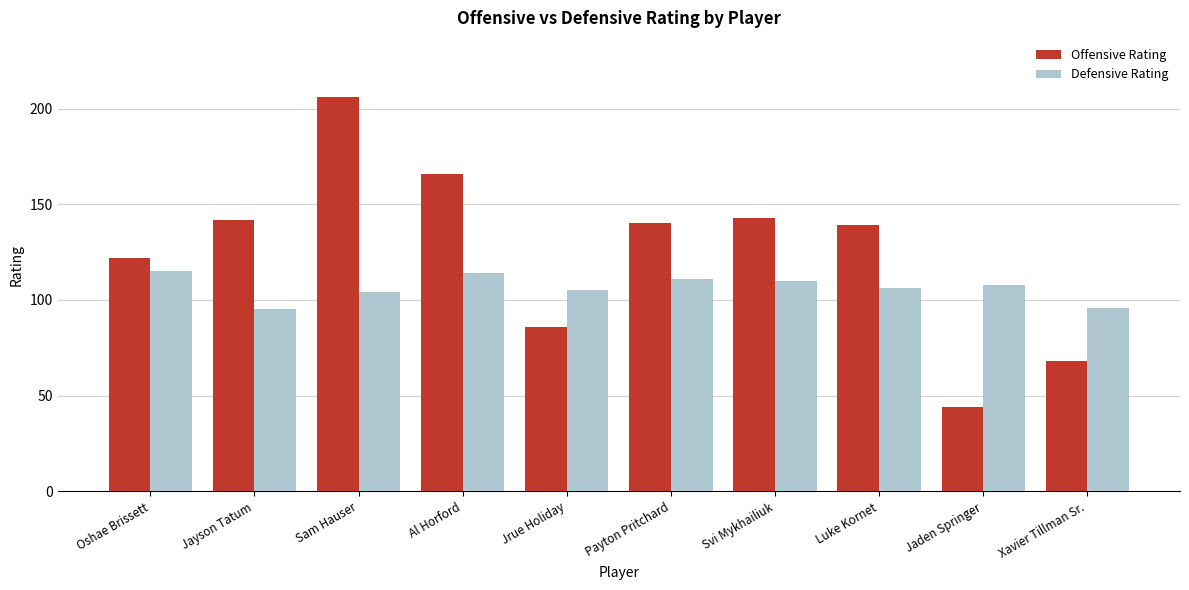

The value of Defensive Rating at Oshae Brissett is 191. True or false?

False